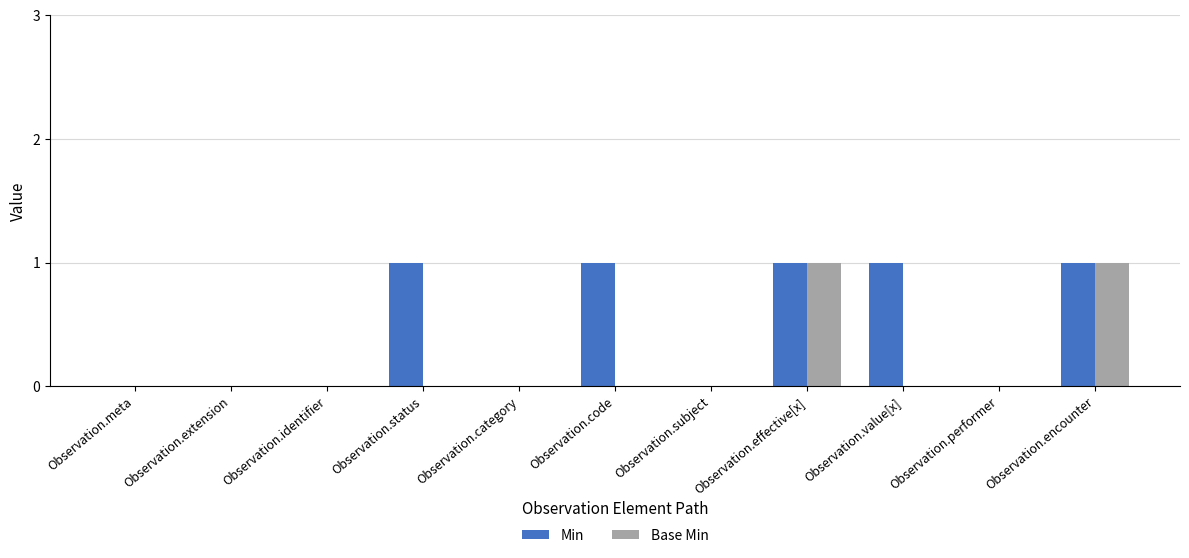

Reading right to left, transcribe all the data shown in this chart.

Min: 1	0	1	1	0	1	0	1	0	0	0
Base Min: 1	0	0	1	0	0	0	0	0	0	0